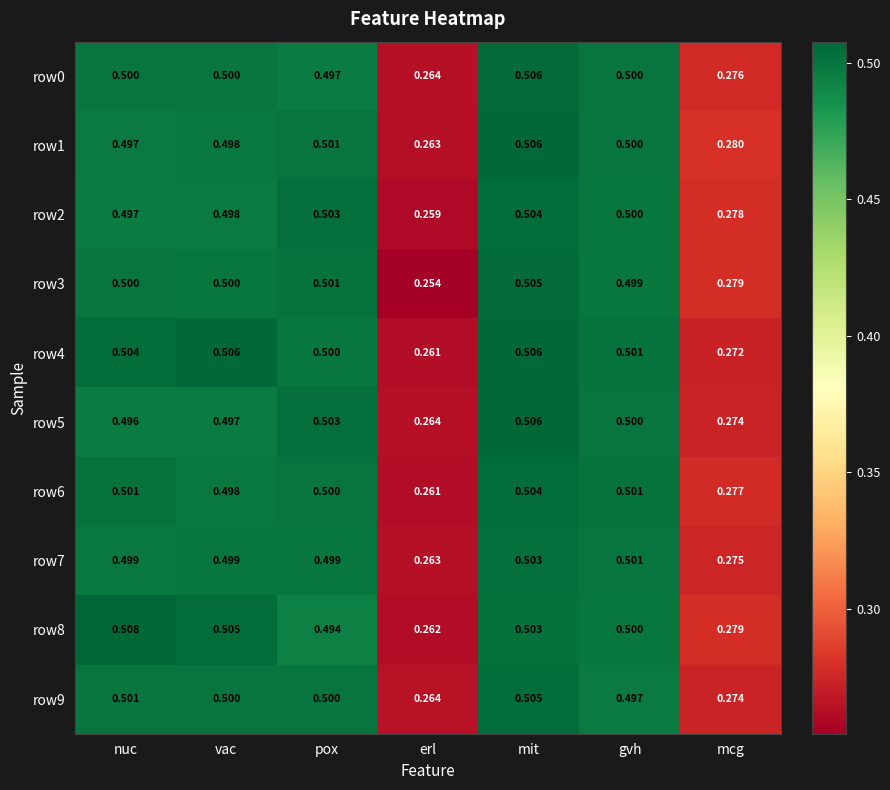

How many categories are shown in the chart?

7